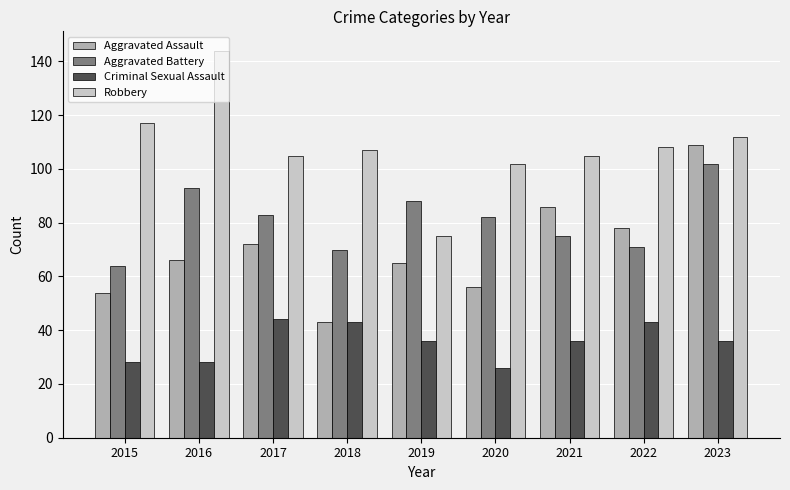

Reading left to right, extract all data points from this chart.

Aggravated Assault: 2015=54	2016=66	2017=72	2018=43	2019=65	2020=56	2021=86	2022=78	2023=109
Aggravated Battery: 2015=64	2016=93	2017=83	2018=70	2019=88	2020=82	2021=75	2022=71	2023=102
Criminal Sexual Assault: 2015=28	2016=28	2017=44	2018=43	2019=36	2020=26	2021=36	2022=43	2023=36
Robbery: 2015=117	2016=144	2017=105	2018=107	2019=75	2020=102	2021=105	2022=108	2023=112